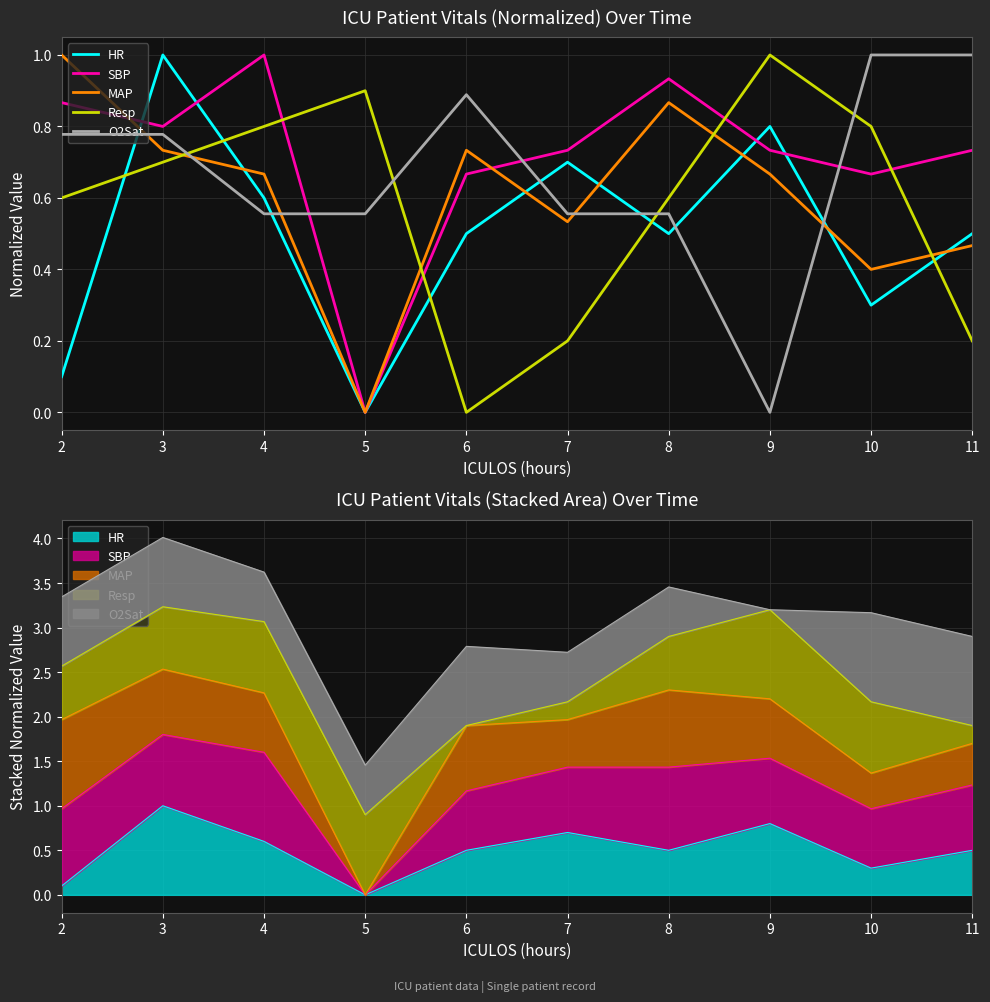

At which category is the sum across all series the highest?

3